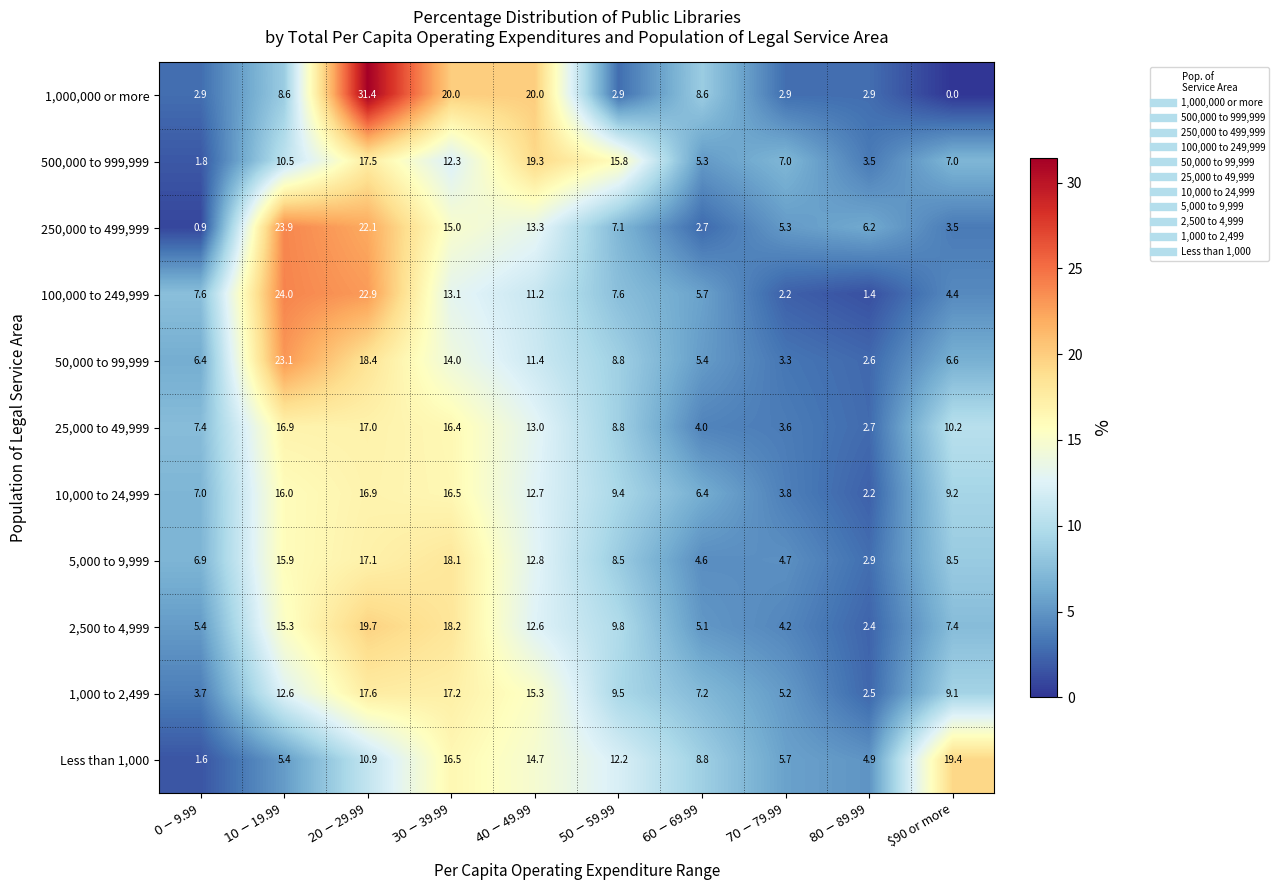

What is the sum of all 5,000 to 9,999 values?

100.0